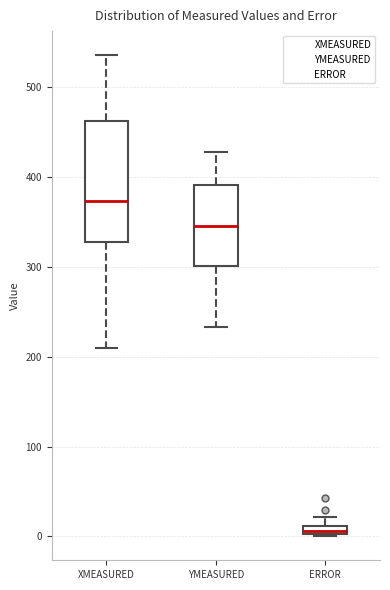

Where is the upper edge of the box for ERROR on the y-axis? The values are not printed on the chart, so give them approximately, as read against the axis.

10